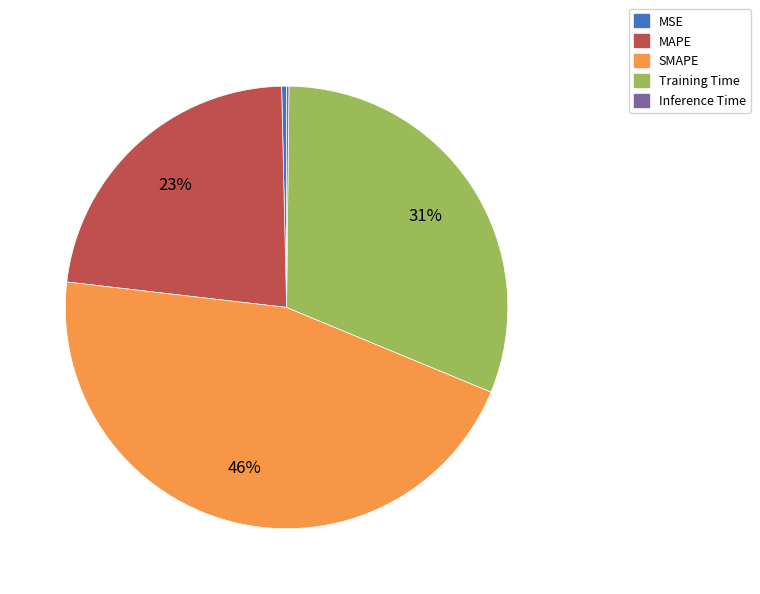

Which category has the biggest portion of the pie?

SMAPE